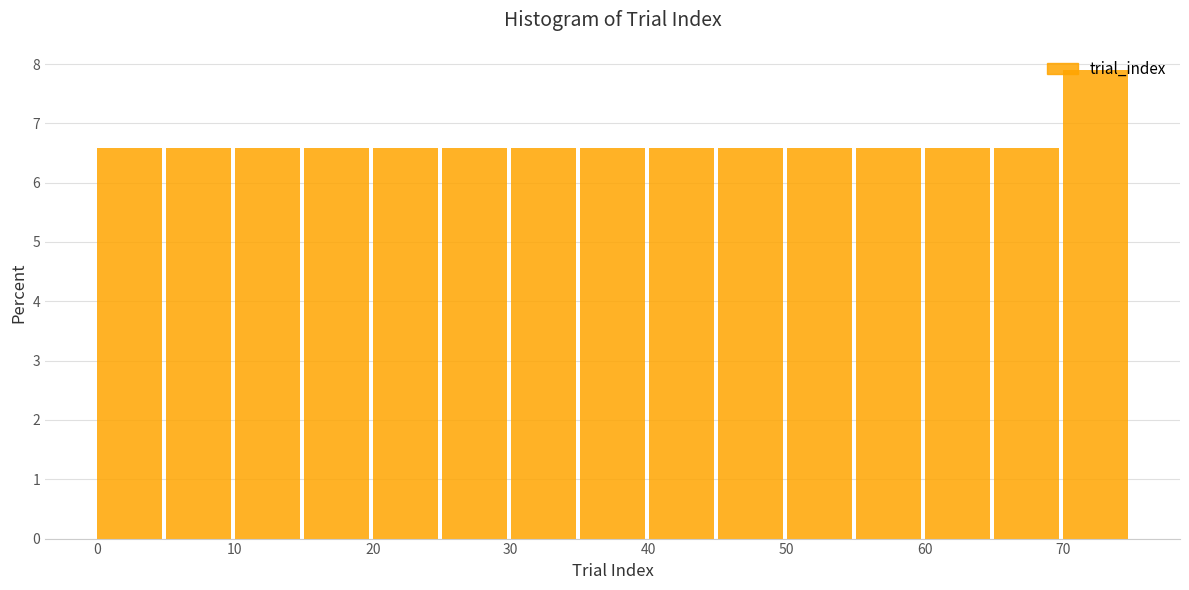

What is the height of the bar covering 30 to 35 on the x-axis? The values are not printed on the chart, so give them approximately, as read against the axis.

6.6